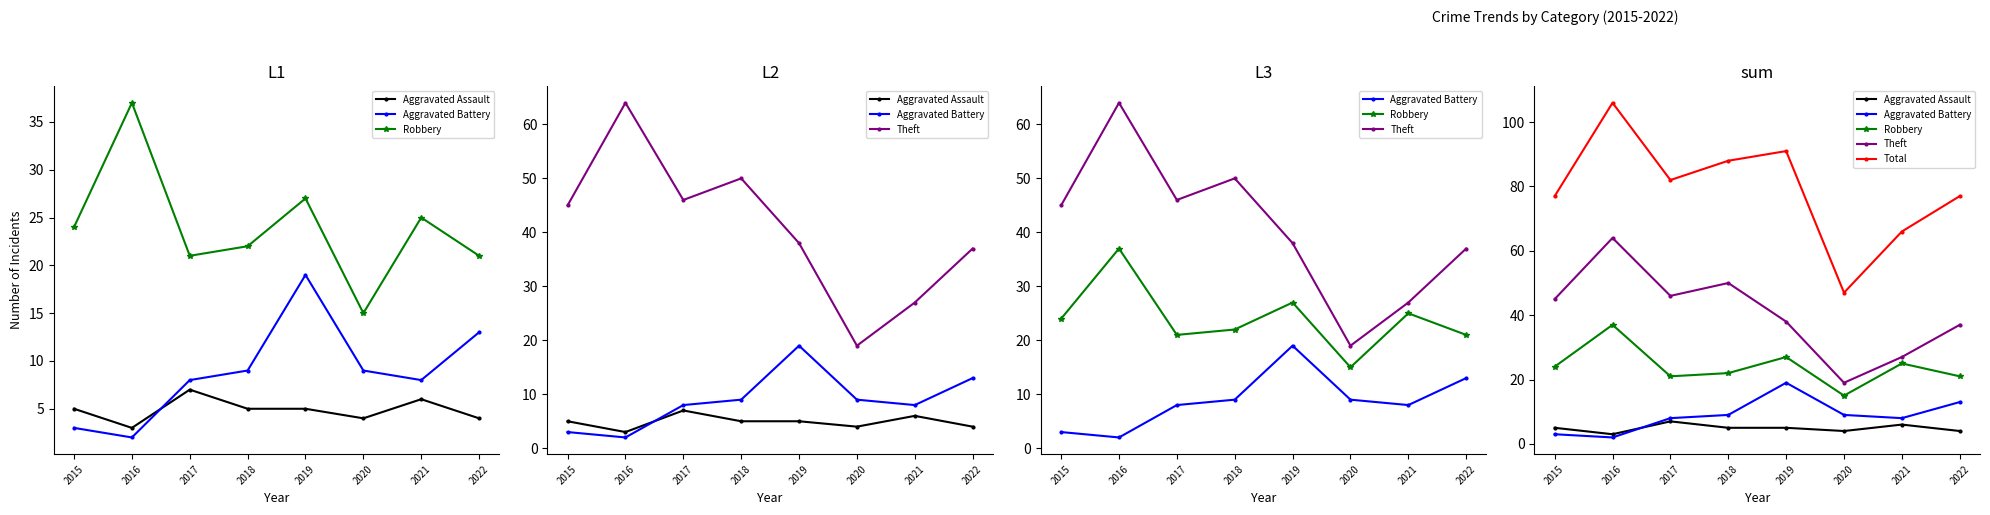

True or false: Robbery has more than 0 points higher than both neighbors.

True